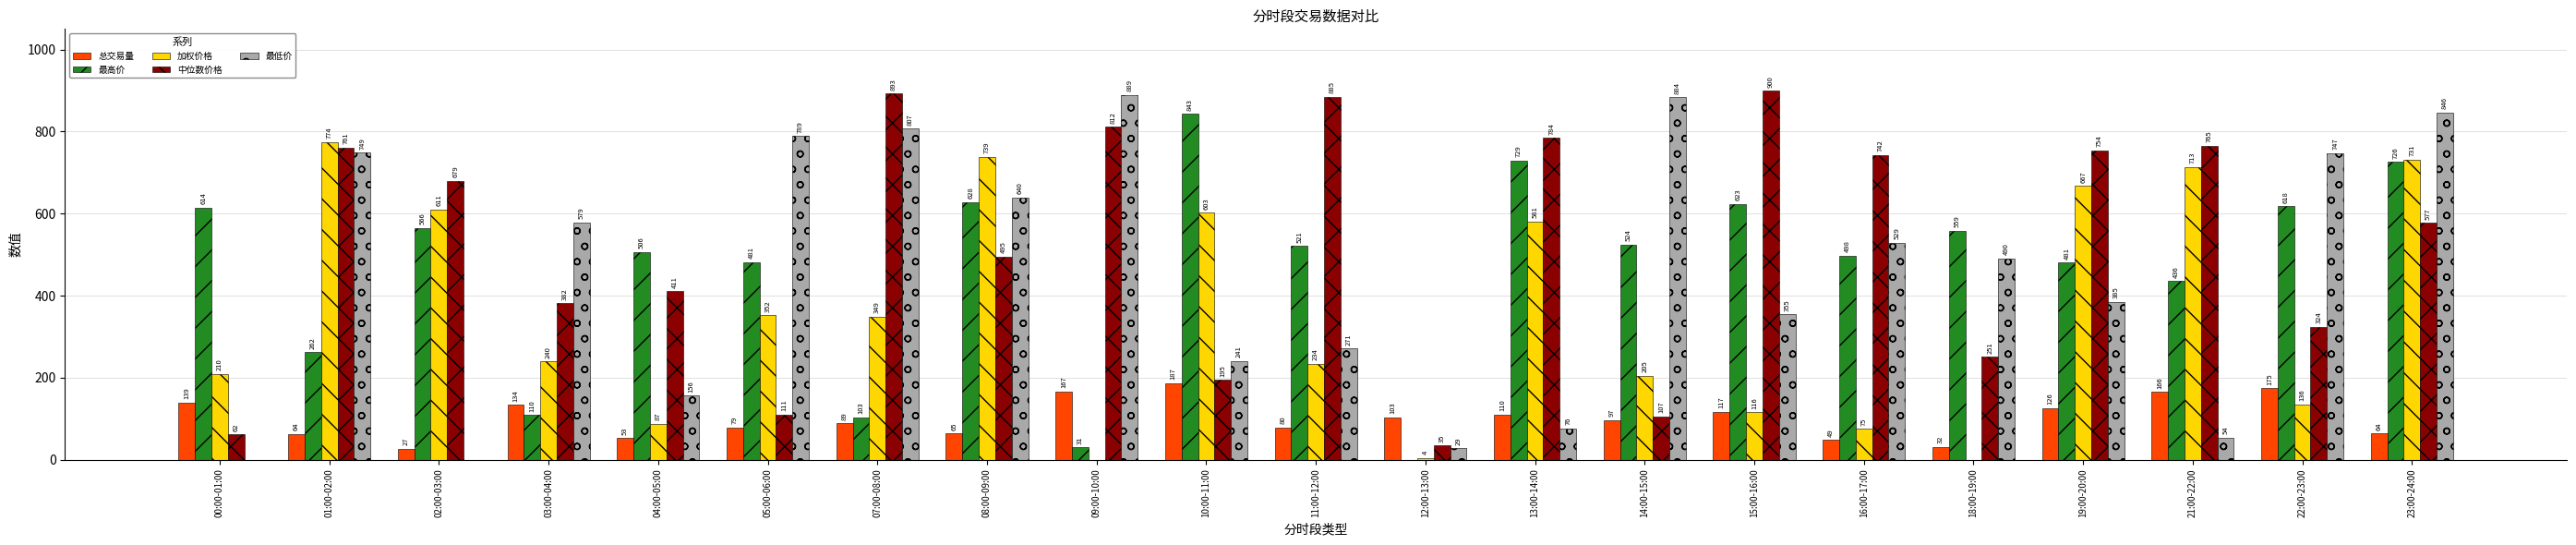

Between 11:00-12:00 and 16:00-17:00, which series saw the biggest shift?

最低价